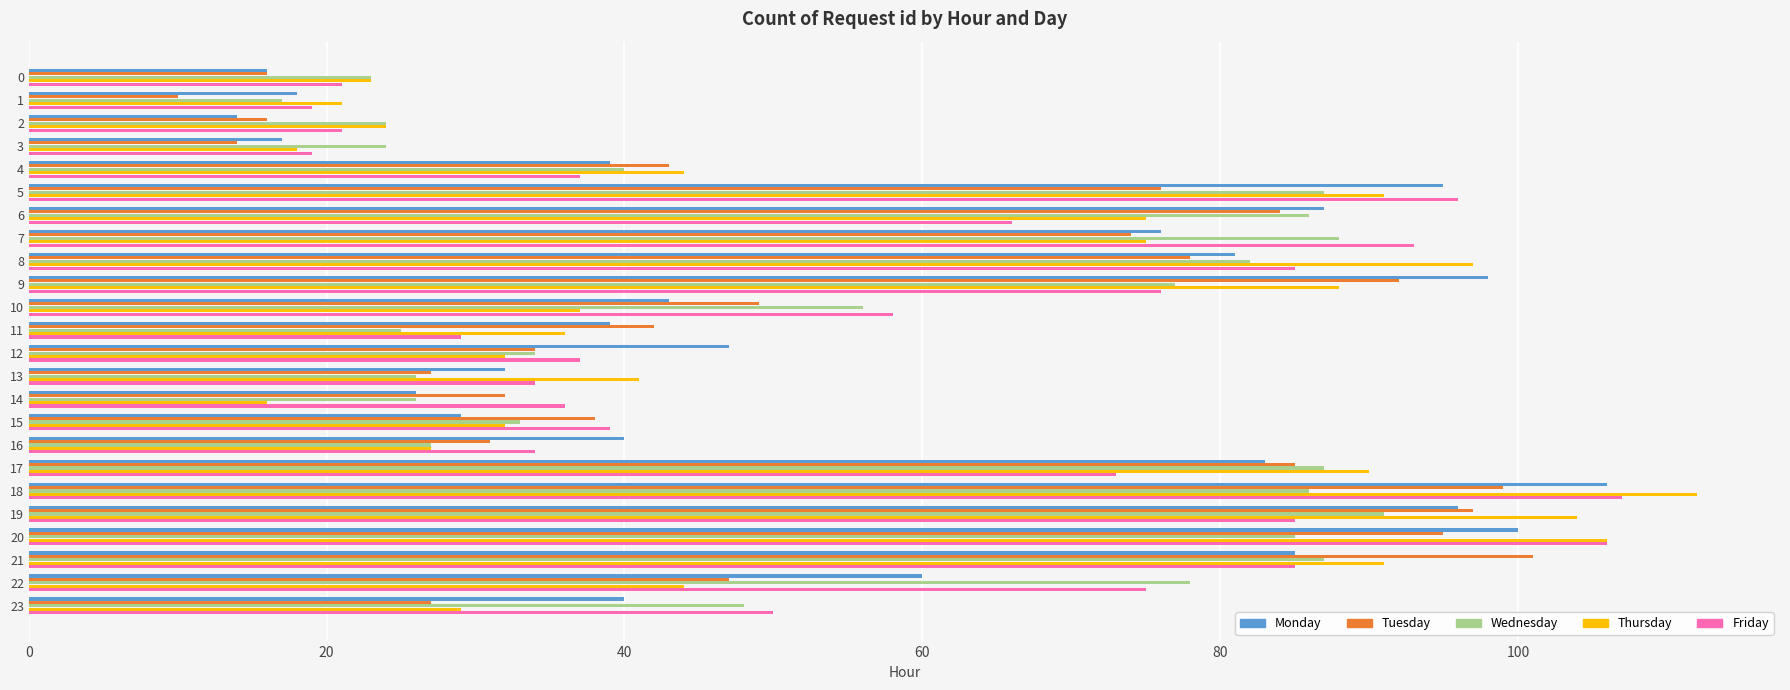

What is the average value of the Wednesday series?

56